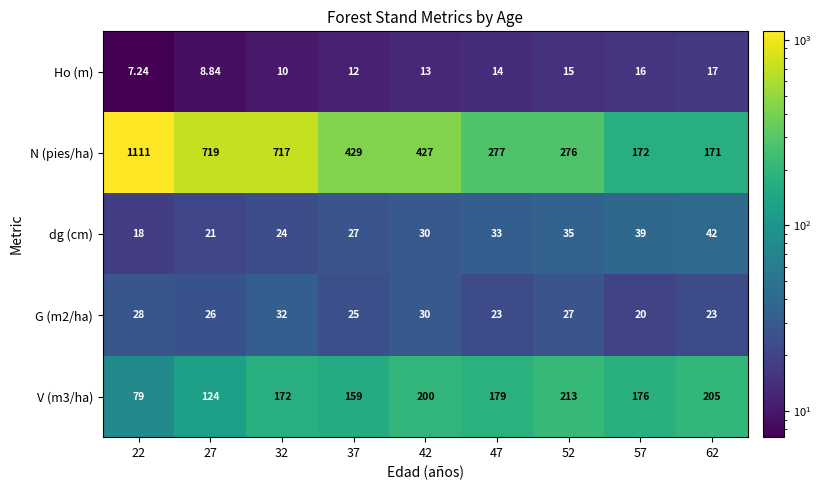

At 27, list the series in order from largest to smallest.

N (pies/ha), V (m3/ha), G (m2/ha), dg (cm), Ho (m)